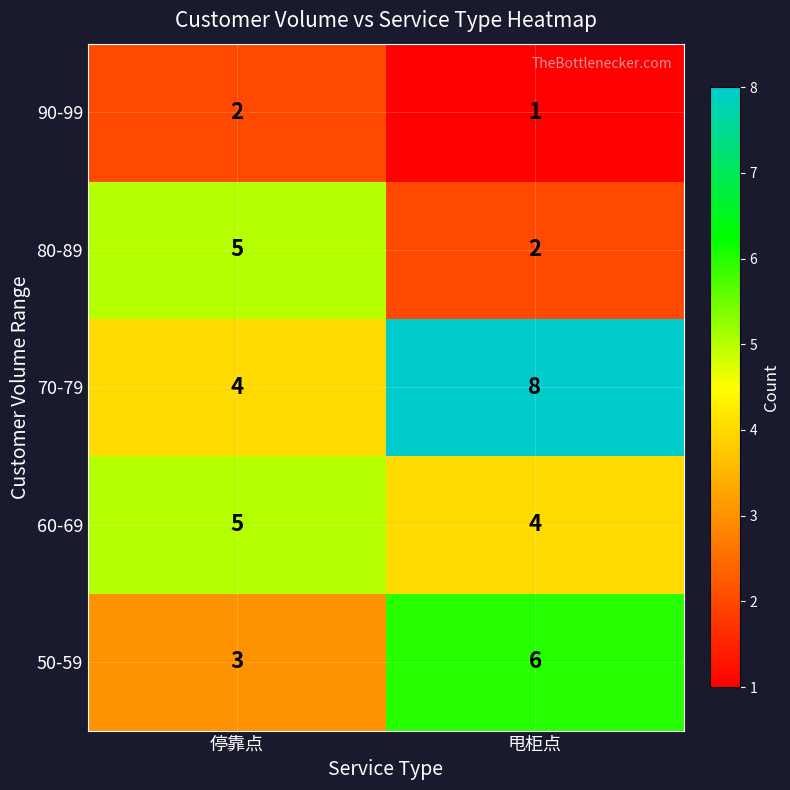

What is the sum of the 80-89 values at 停靠点 and 甩柜点?

7